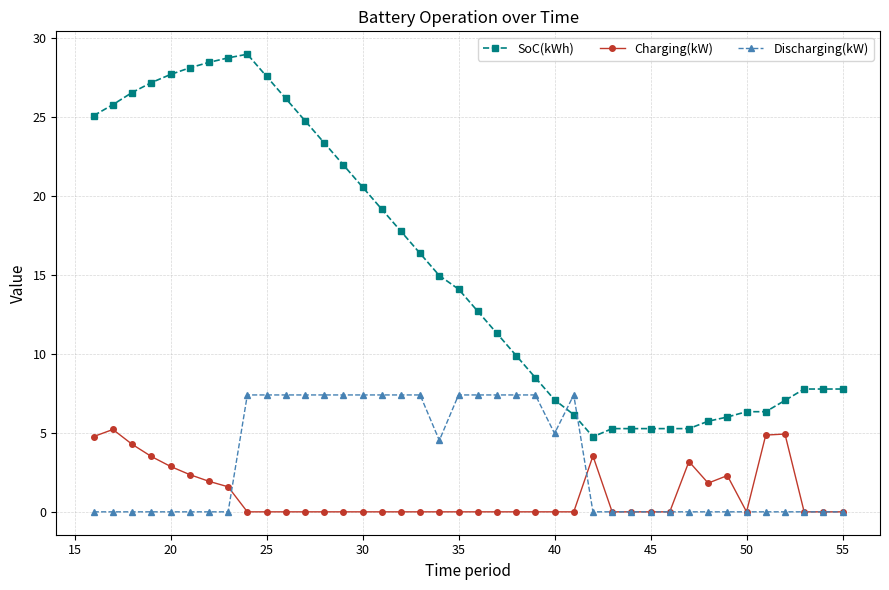

What is the maximum value shown in the chart?

29.0